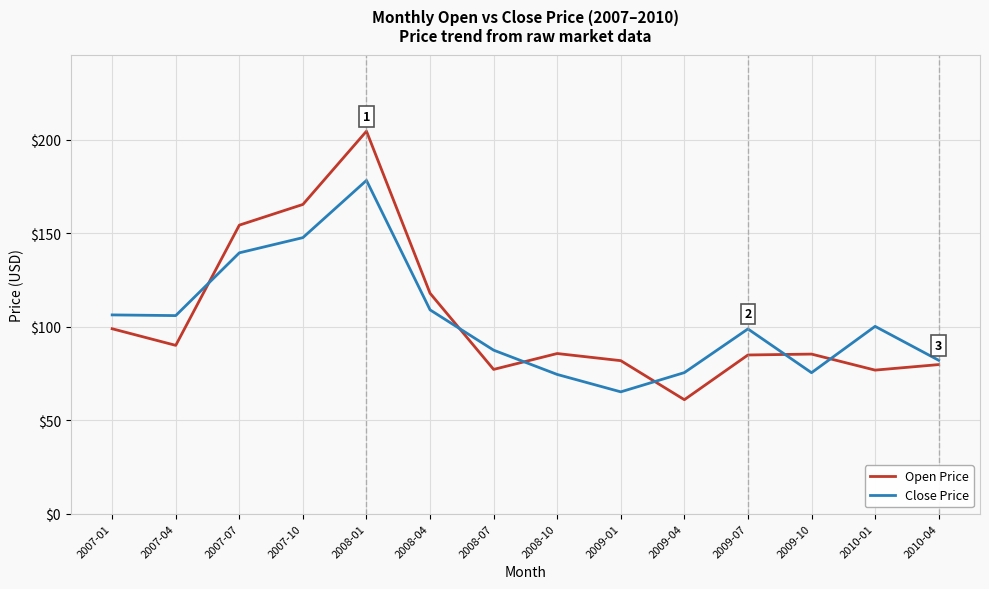

What is the approximate value of Close Price at 2010-04?

82.1